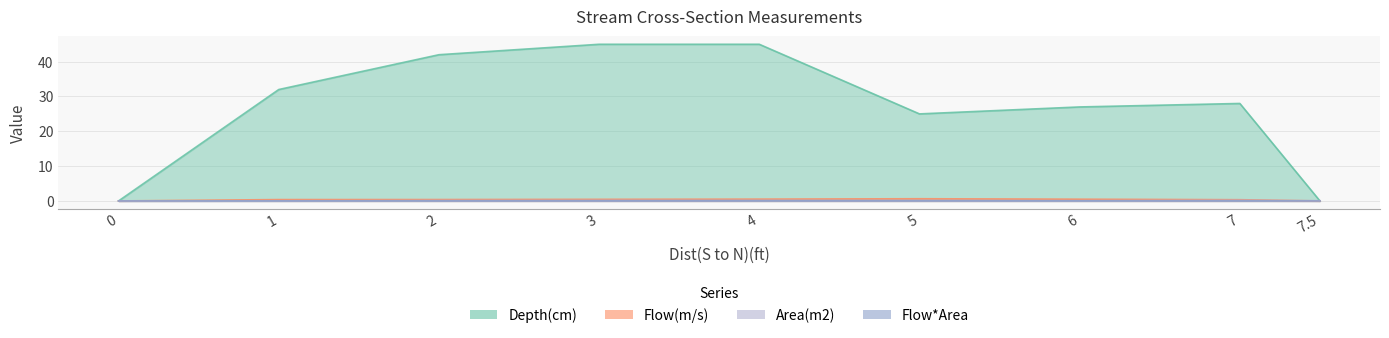

At which category is the sum across all series the highest?

4